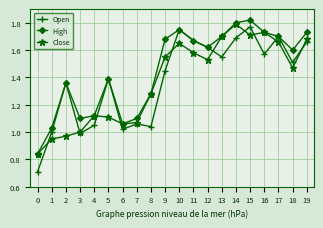

Where is the first local maximum for Open?

2